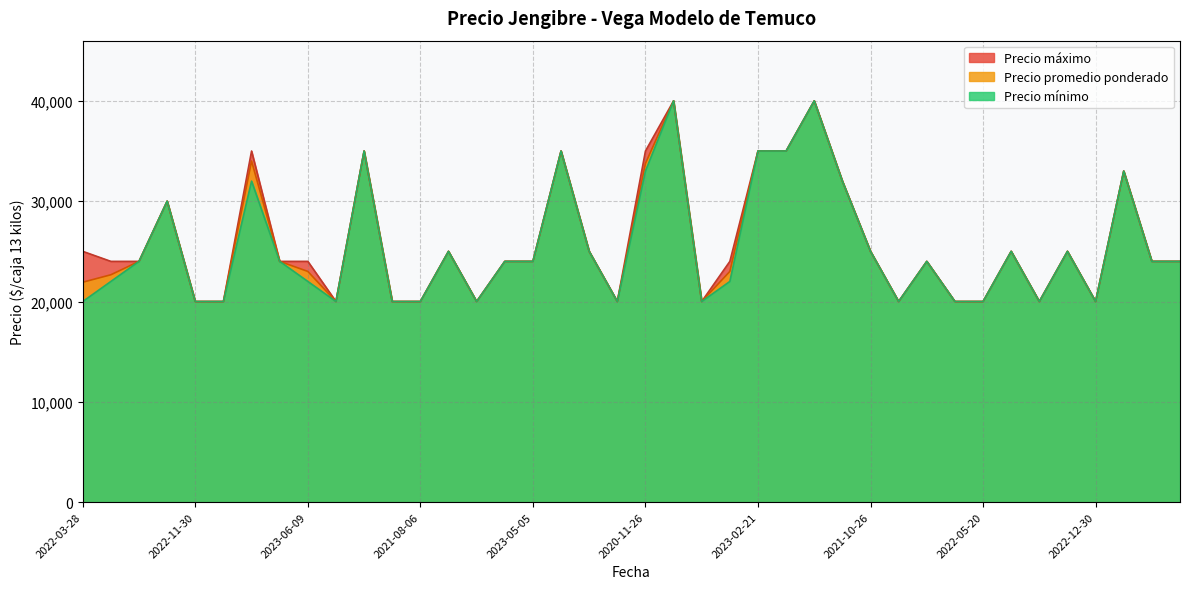

What is the minimum value for Precio promedio ponderado?

20000